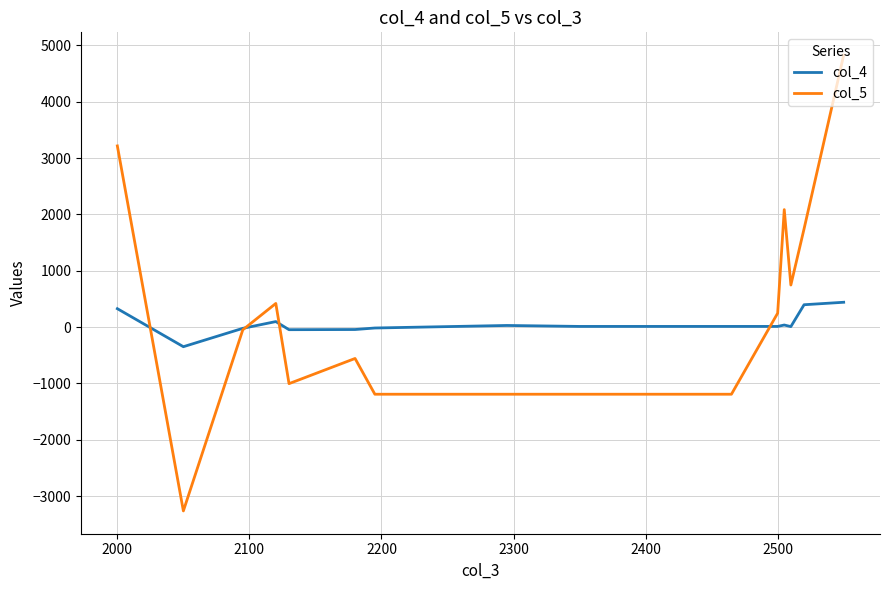

What is the smallest value displayed?

-3265